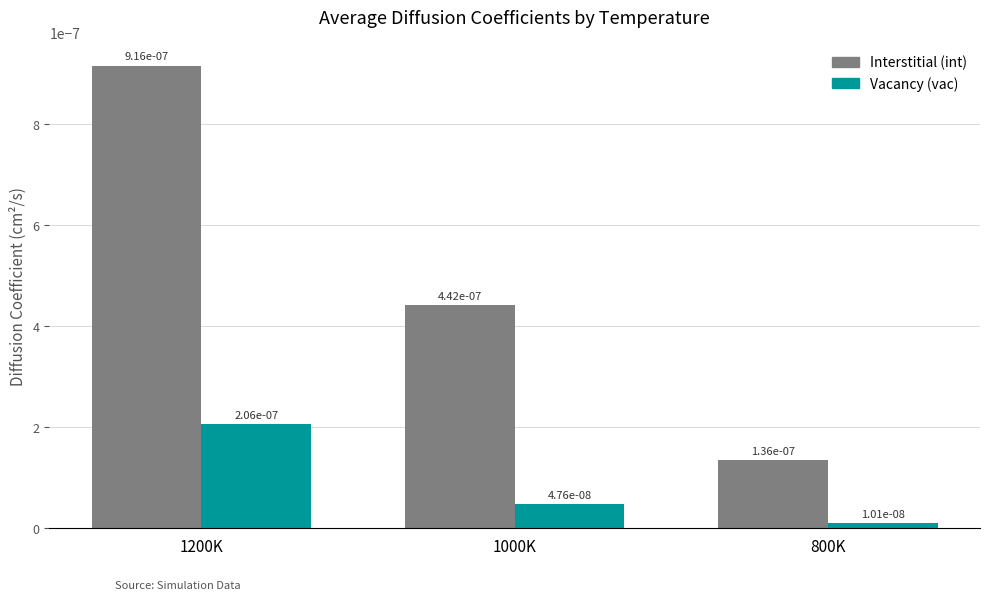

Count the Interstitial (int) values in the range 0 to 1.

3